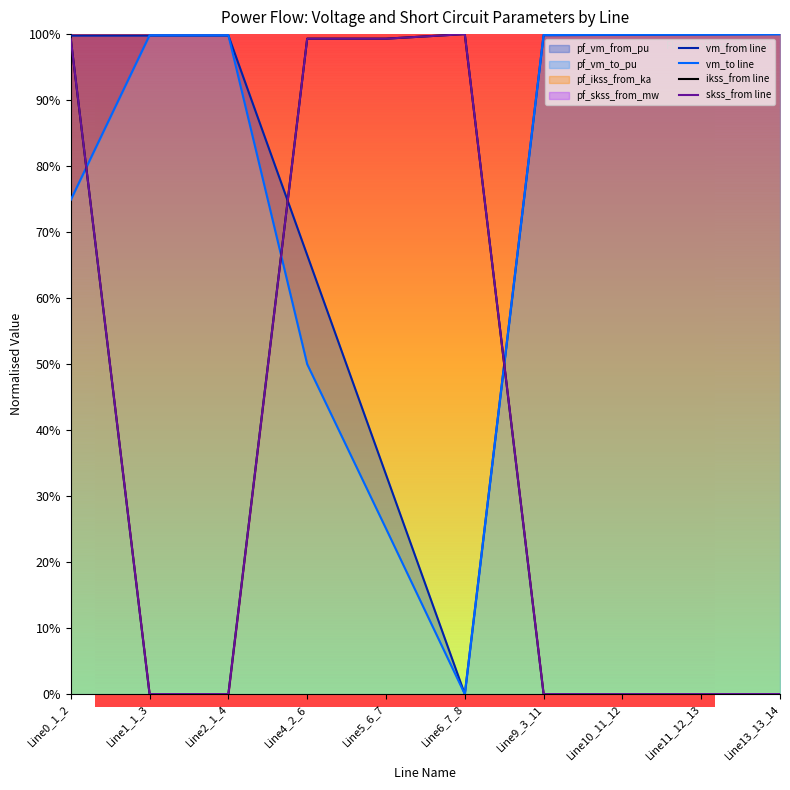

Which series has the widest spread of values?

vm_from line